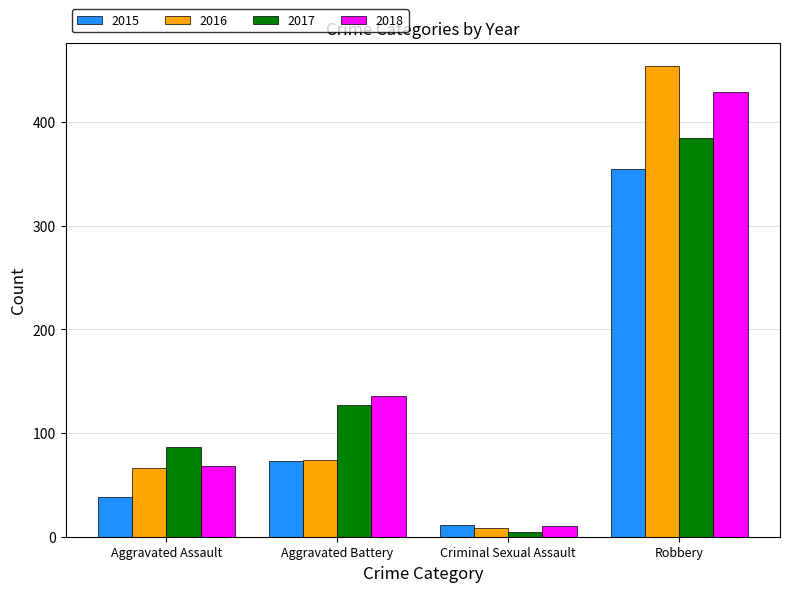

What is the sum of all 2015 values?

477